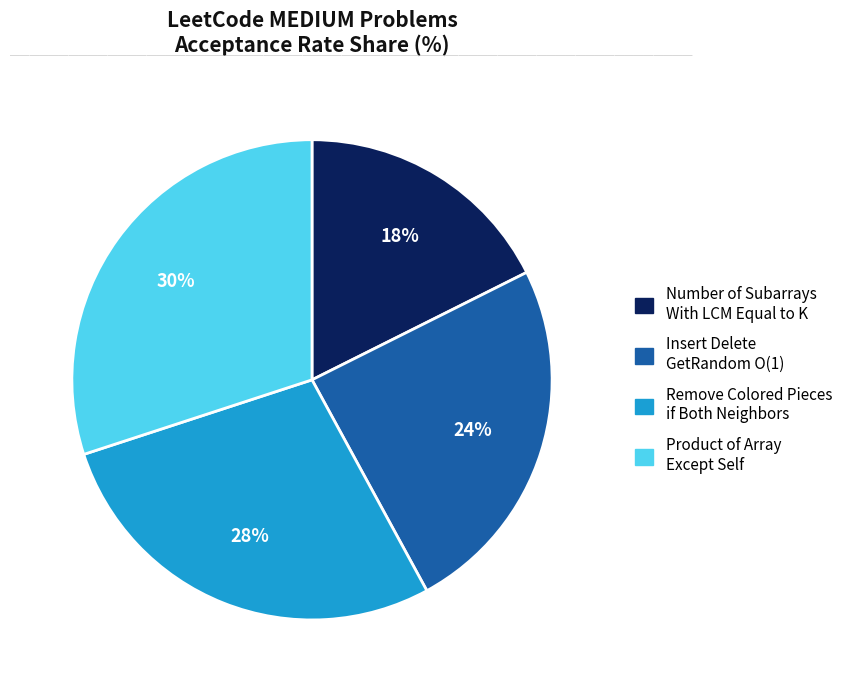

To the nearest percent, what is the combined percentage of Product of Array Except Self and Insert Delete GetRandom O(1)?

54%